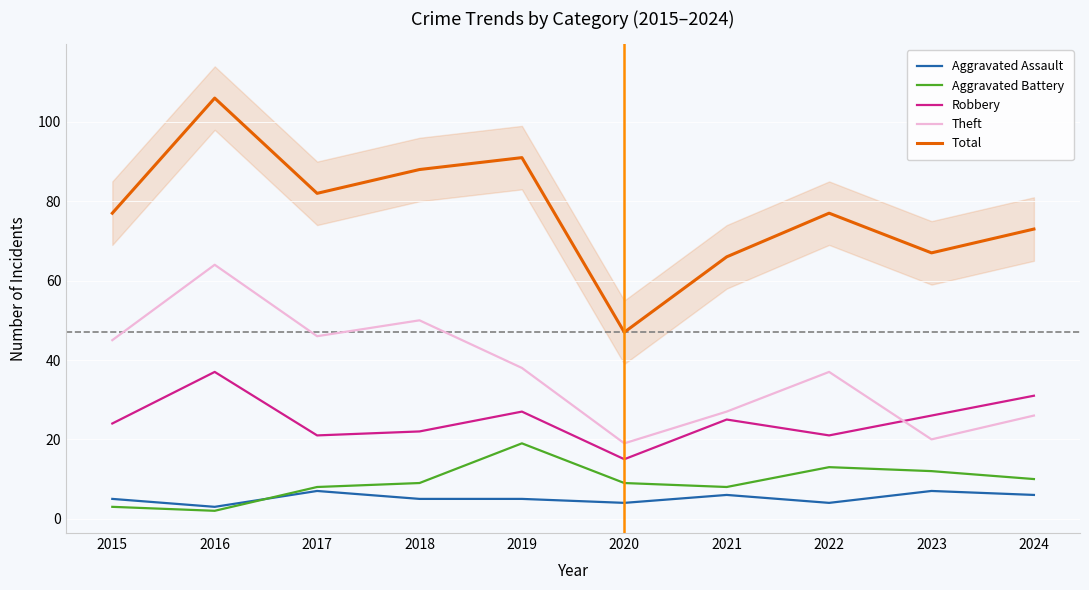

What is the difference between the maximum and minimum values in the Total series?

59